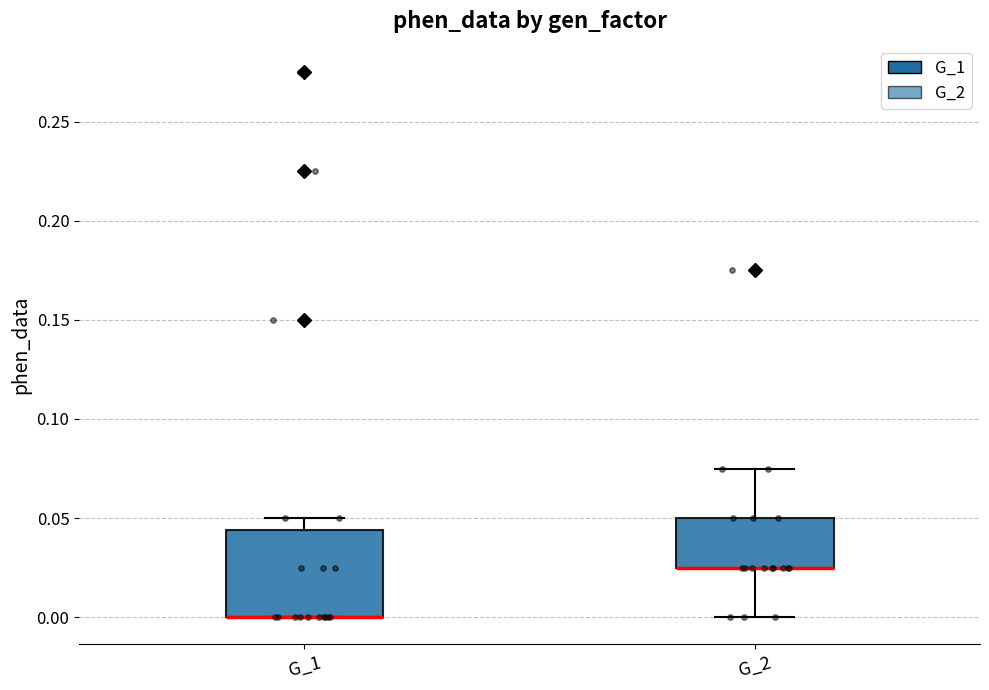

Comparing the boxes themselves (not the whiskers), which one is the tallest?

G_1